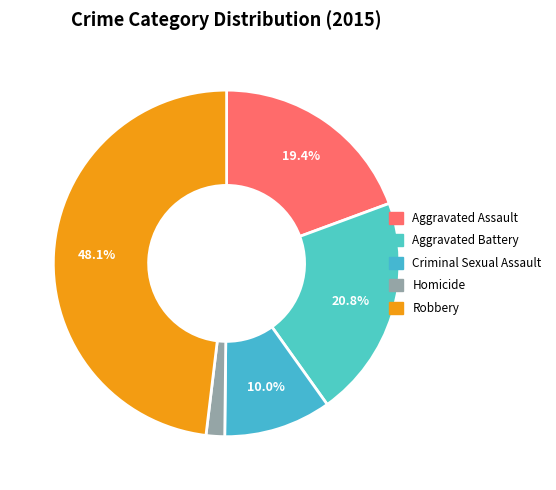

What portion of the pie excludes Aggravated Battery?

79.2%